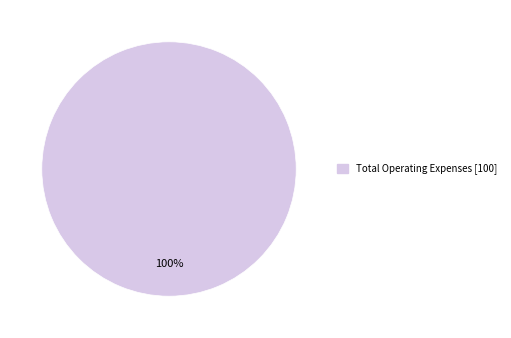

Does any single category account for the majority?

Yes